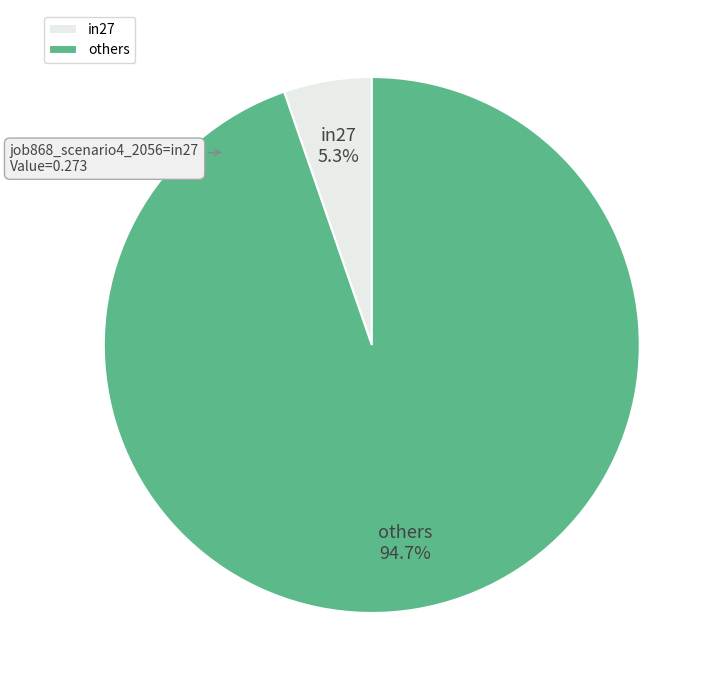

Rank the categories by value from highest to lowest.

others, in27